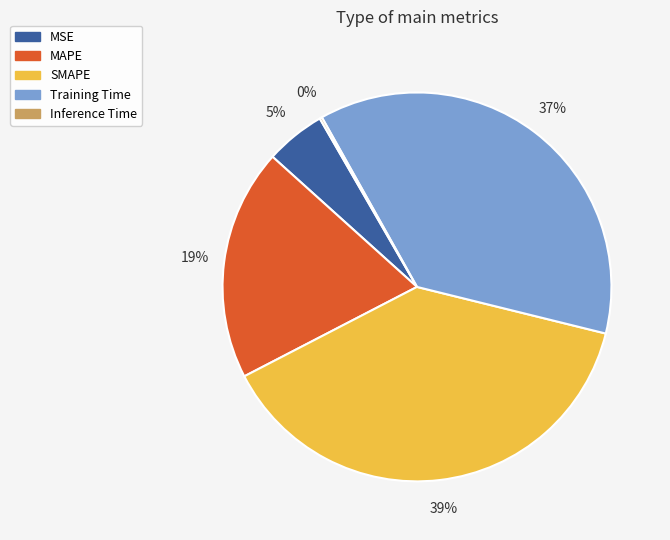

To the nearest percent, what percentage of the pie is Training Time?

37%